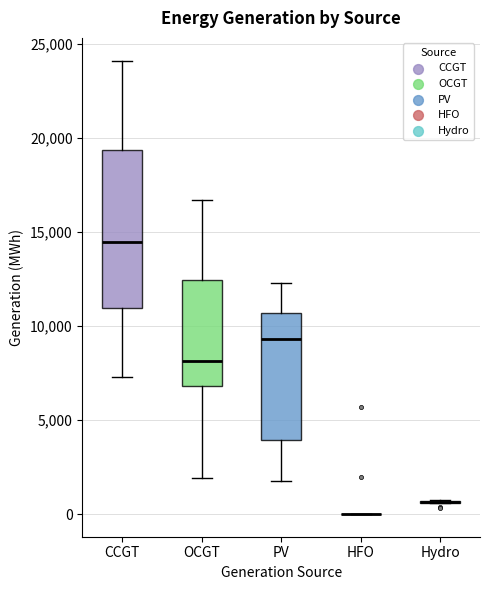

Where does the upper whisker of the box for OCGT end on the y-axis? The values are not printed on the chart, so give them approximately, as read against the axis.

16500